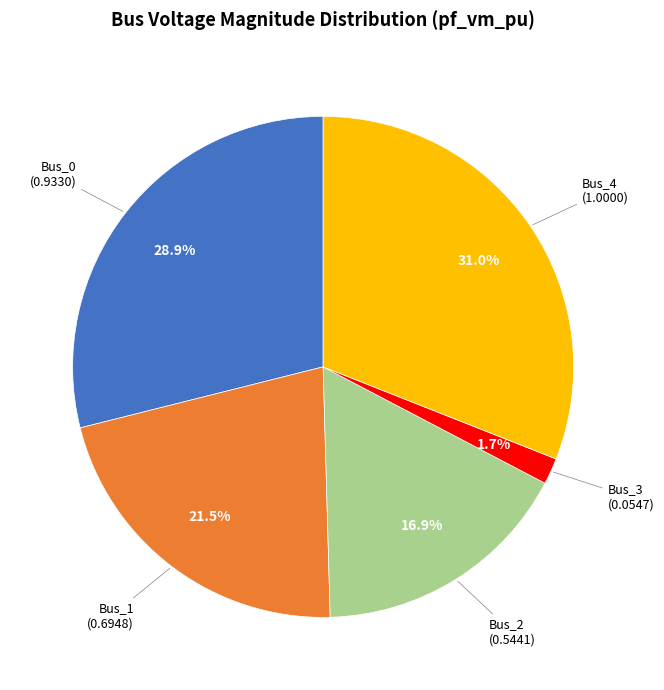

Is there a majority slice in this chart?

No